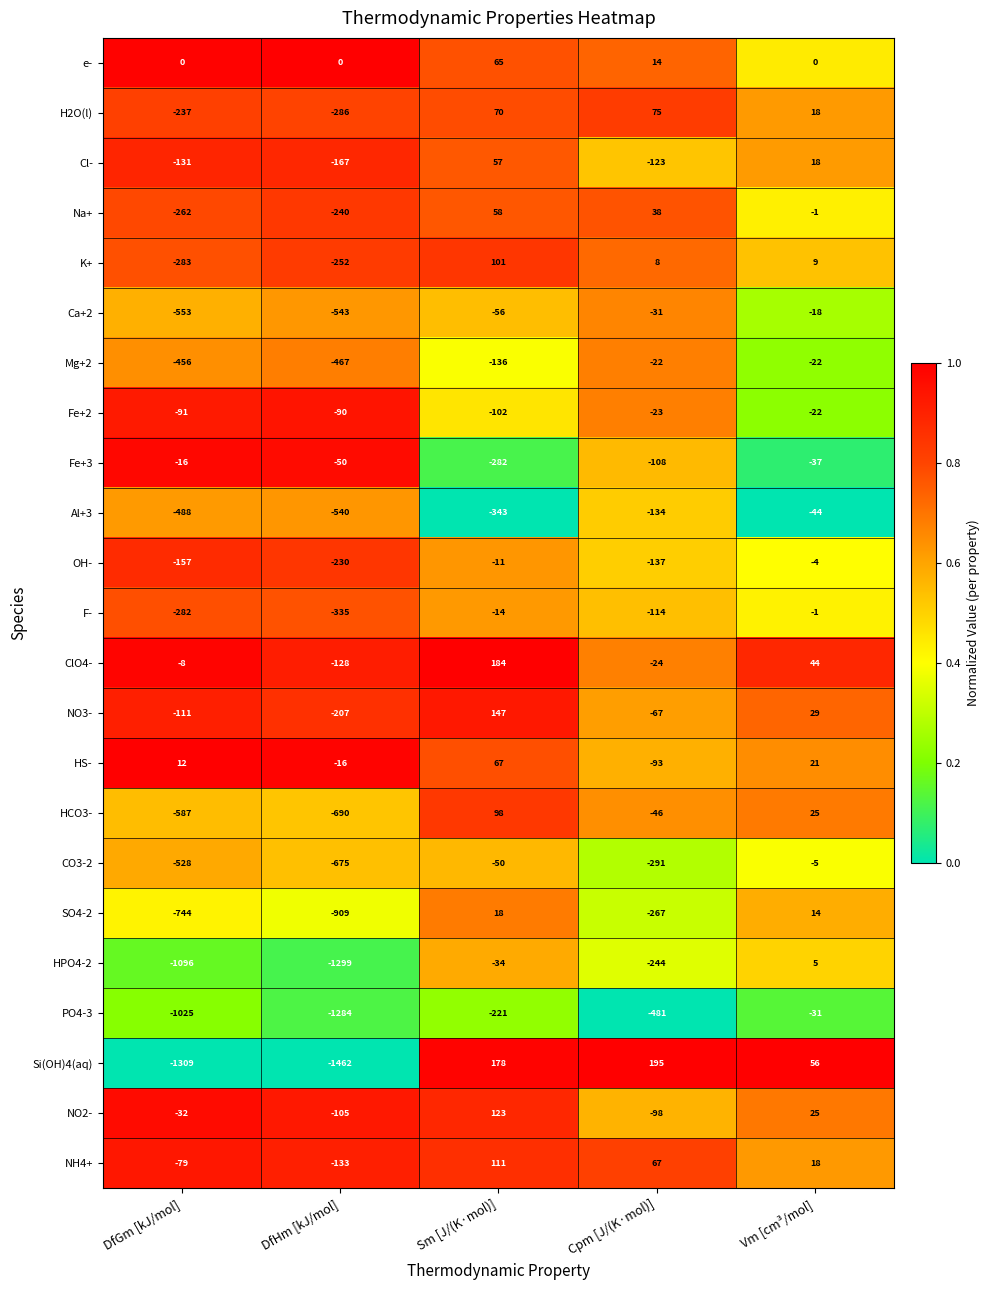

Is it true that HPO4-2 equals -1096 at DfGm [kJ/mol]?

True